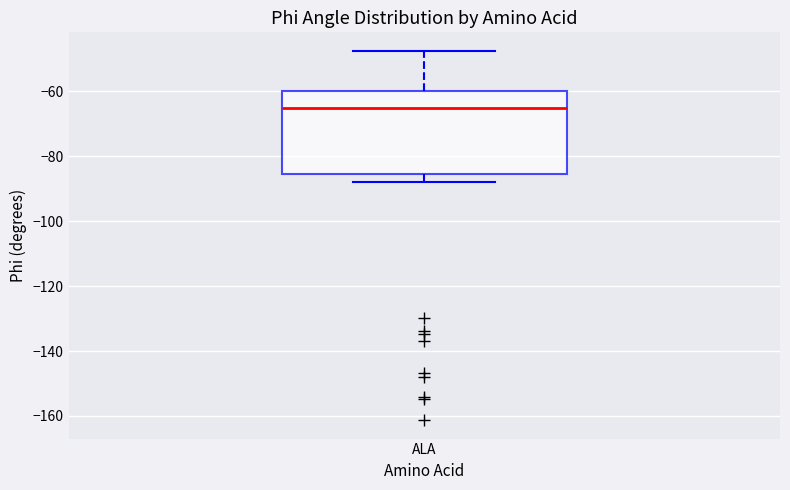

Where is the lower edge of the box for ALA on the y-axis? The values are not printed on the chart, so give them approximately, as read against the axis.

-86